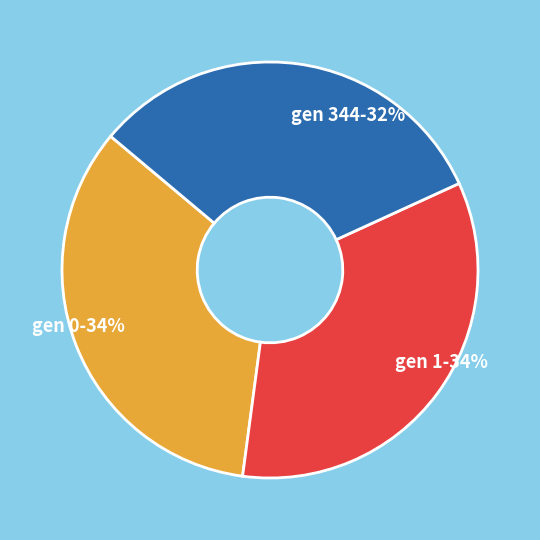

Is the sum of gen 1-34% and gen 344-32% greater than half?

Yes